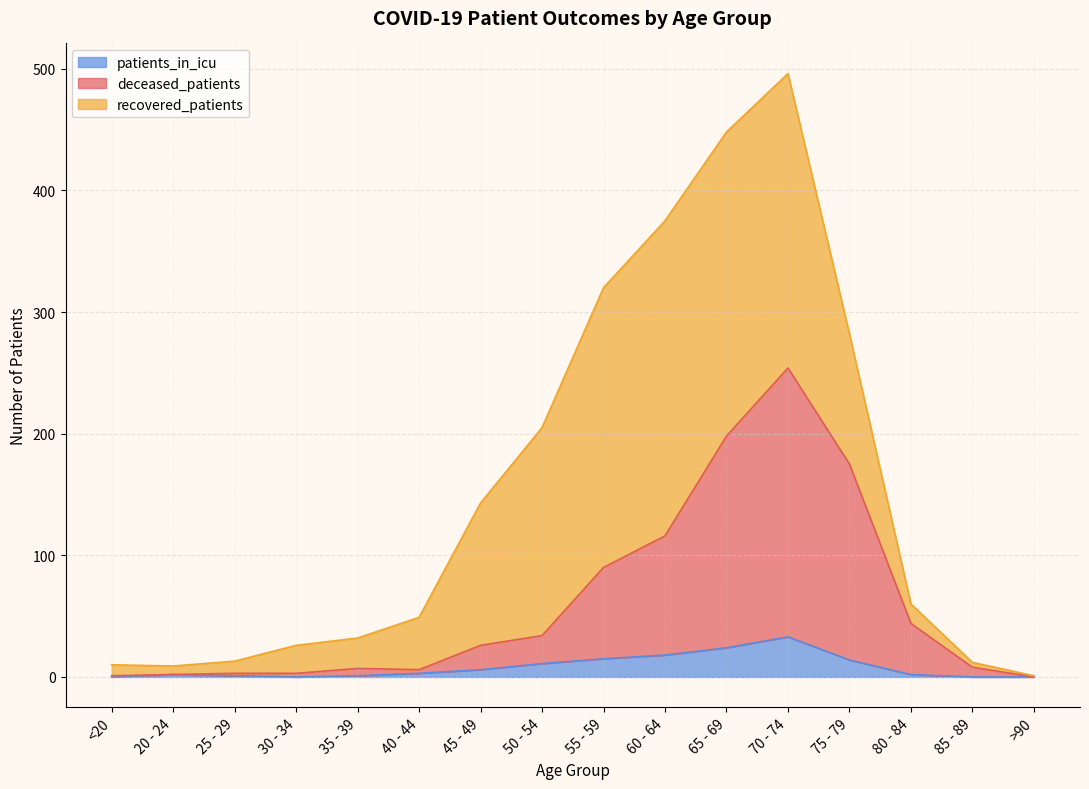

What is the label of the 12th point from the right?

35 - 39